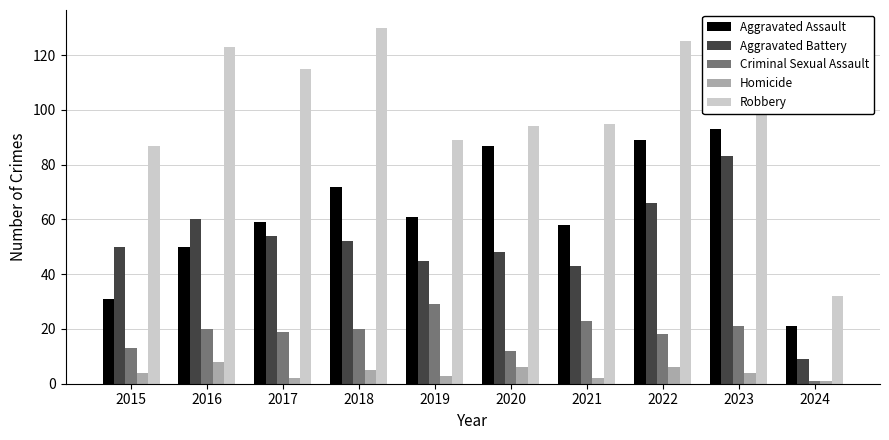

The value of Criminal Sexual Assault at 2018 is 20. True or false?

True